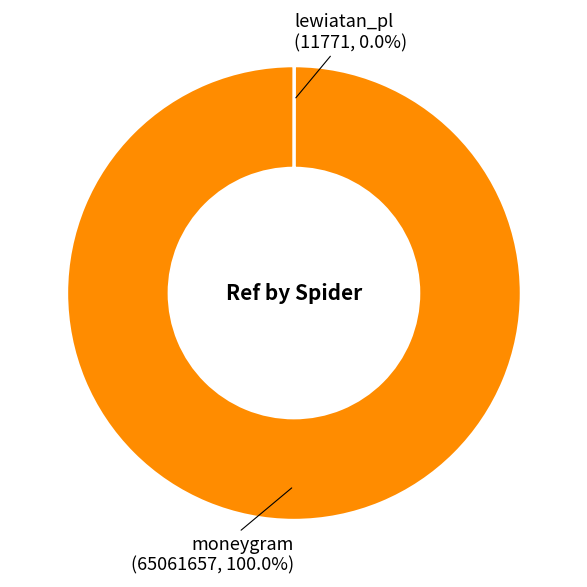

To the nearest percent, what is the difference between the largest and smallest slice percentages?

100%